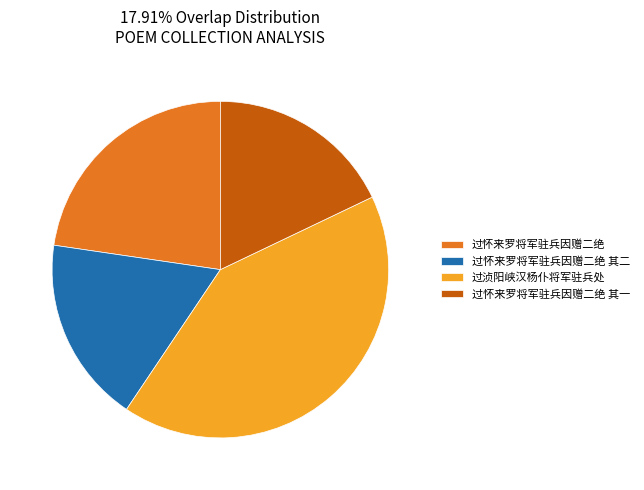

Does any single category account for the majority?

No